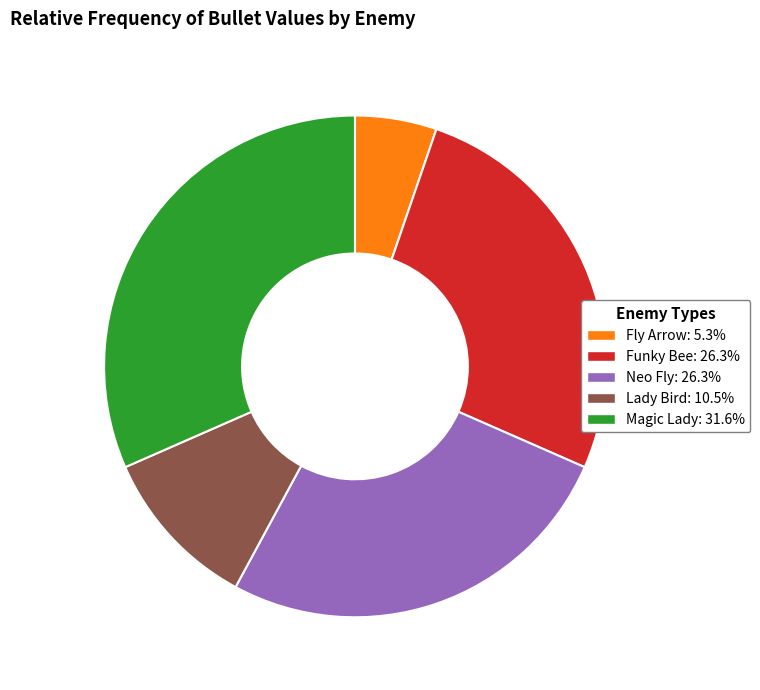

Does any single category account for the majority?

No